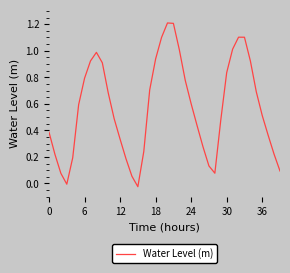

What is the difference between the maximum and minimum values?

1.2